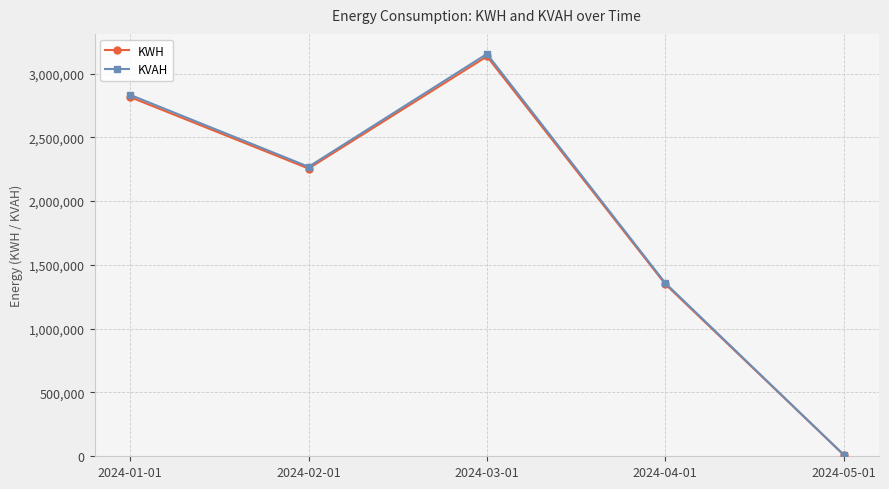

Which series has the widest spread of values?

KVAH